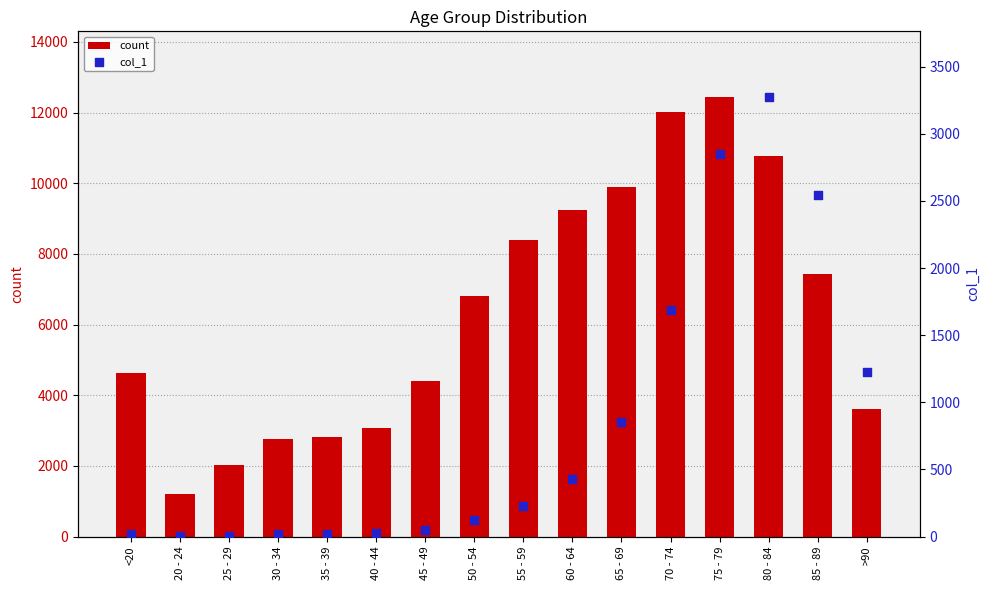

What is the total value across all series at 35 - 39?

2832